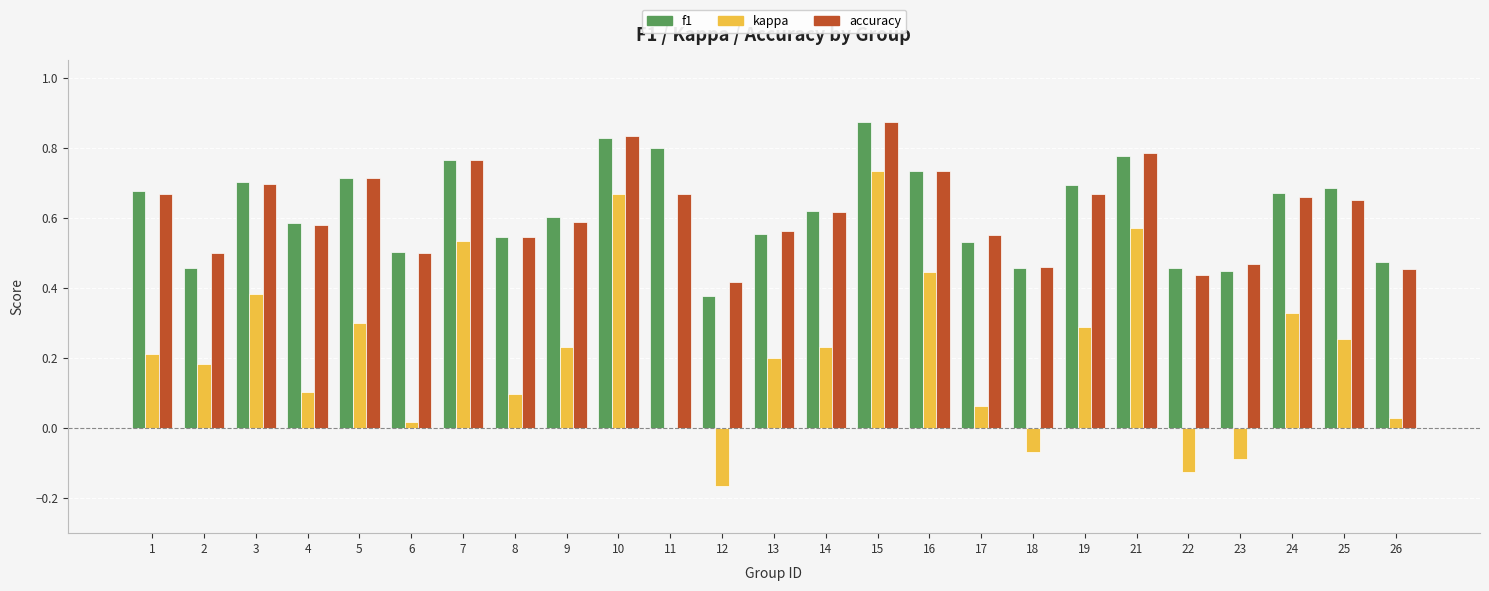

At which category does the chart reach its peak across all series?

15